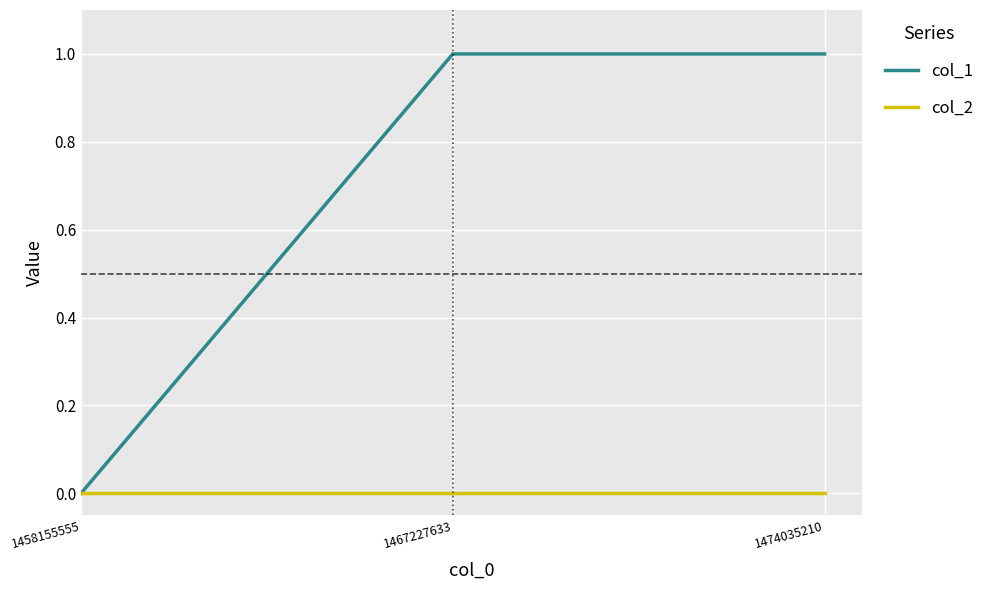

Which series has the widest spread of values?

col_1